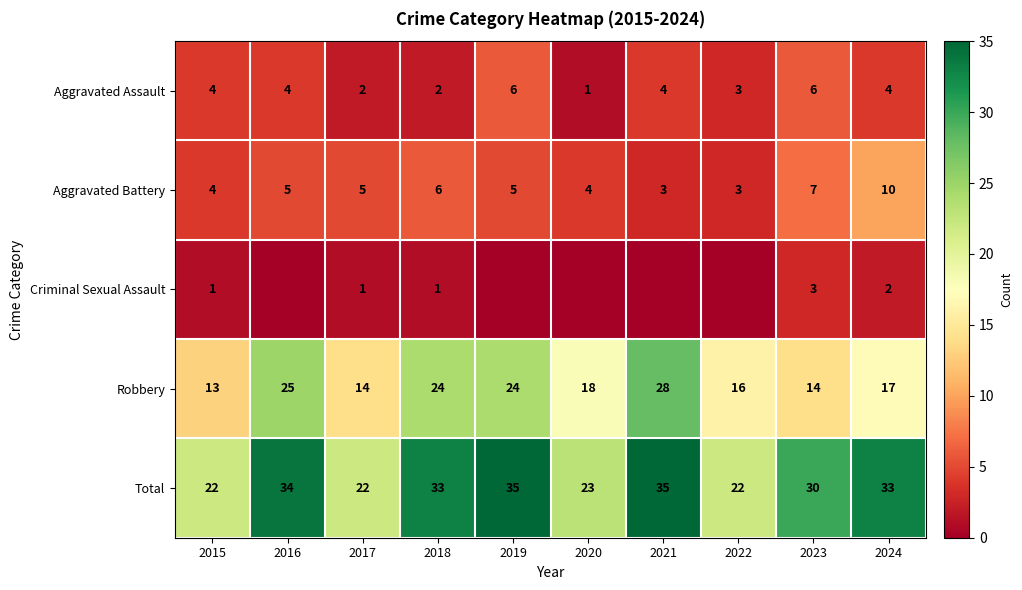

Between 2015 and 2024, which series saw the biggest shift?

Total